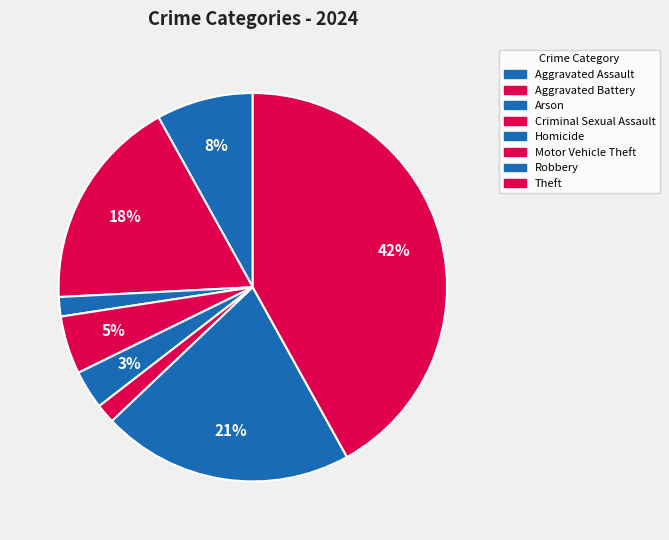

To the nearest percent, what percentage of the pie is Motor Vehicle Theft?

2%